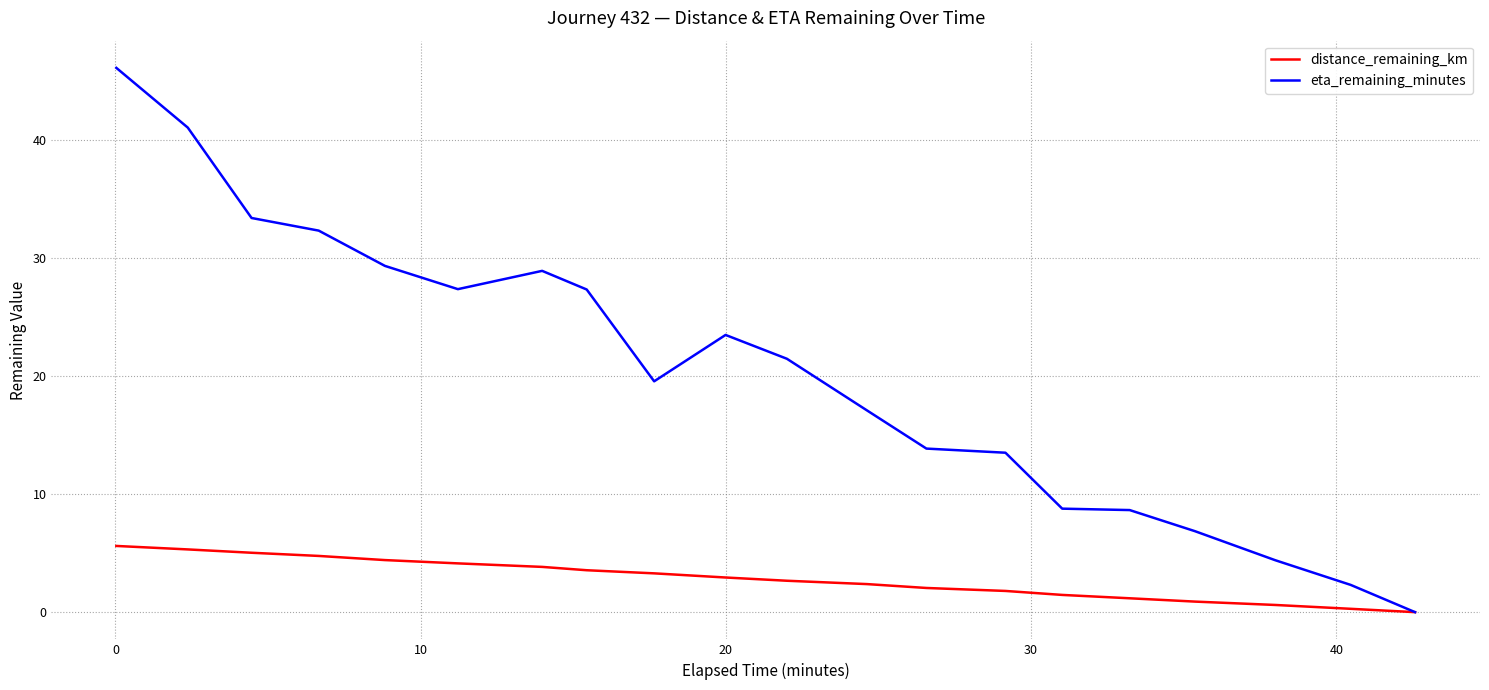

Which series has the largest range (max minus min)?

eta_remaining_minutes